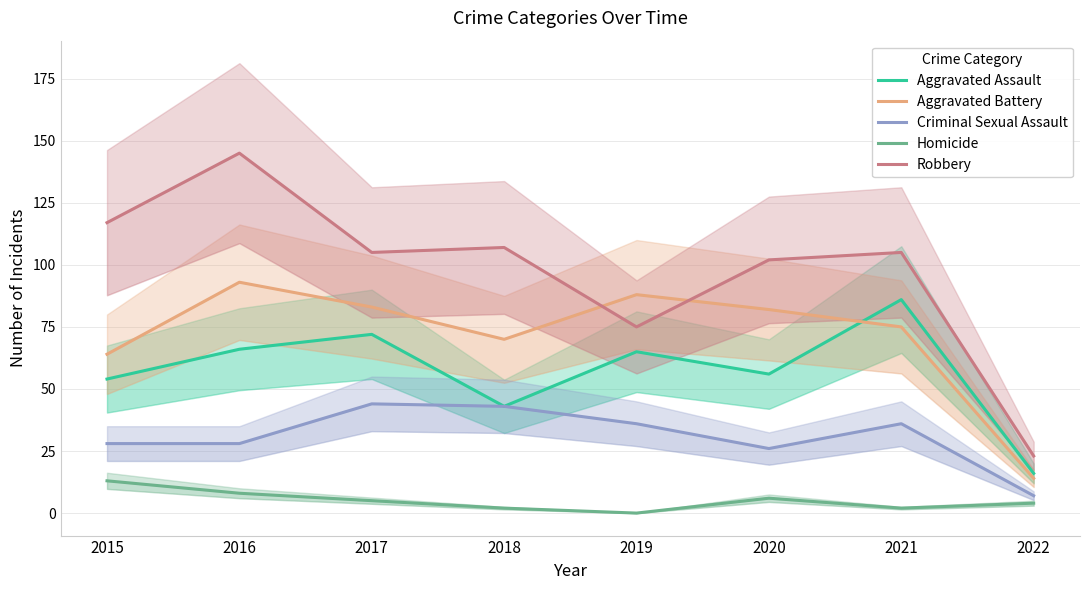

Reading left to right, transcribe all the data shown in this chart.

Aggravated Assault: 54	66	72	43	65	56	86	16
Aggravated Battery: 64	93	83	70	88	82	75	14
Criminal Sexual Assault: 28	28	44	43	36	26	36	7
Homicide: 13	8	5	2	0	6	2	4
Robbery: 117	145	105	107	75	102	105	23